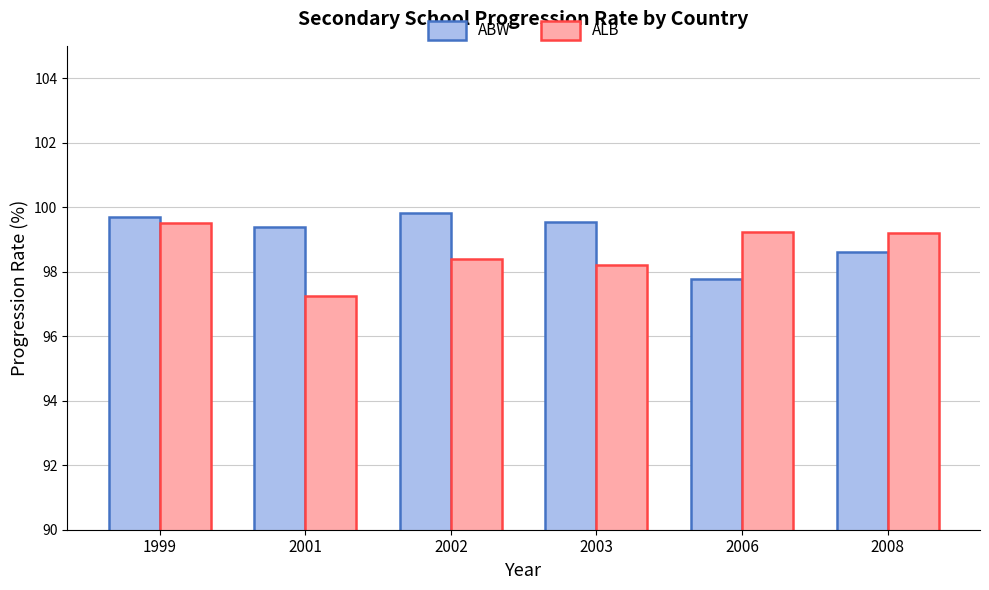

Reading right to left, what are all the values shown in this chart?

ABW: 98.6	97.8	99.5	99.8	99.4	99.7
ALB: 99.2	99.2	98.2	98.4	97.2	99.5